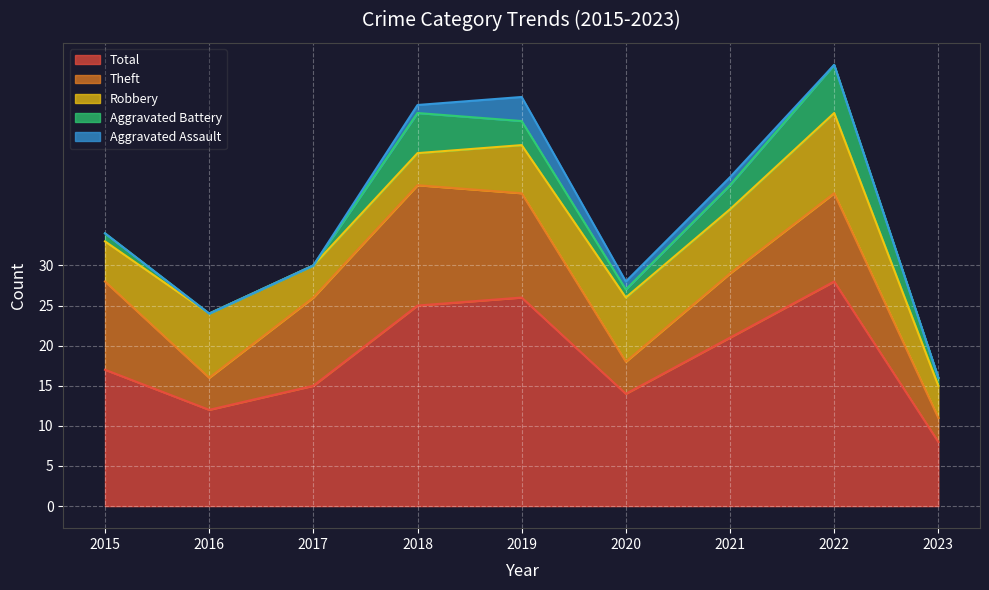

At which category does Robbery reach its first local peak?

2016